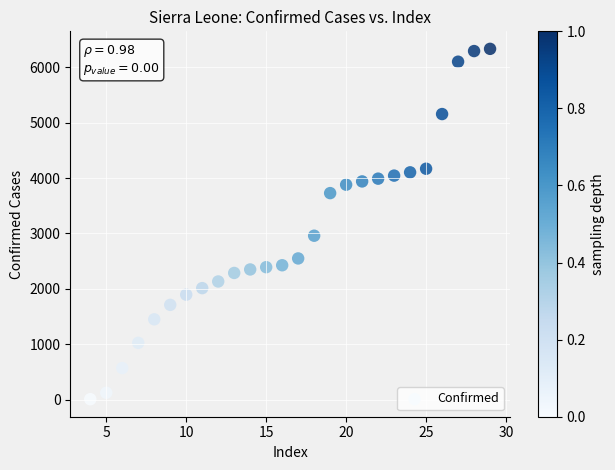

What is the range of Y values (max minus min)?

6324